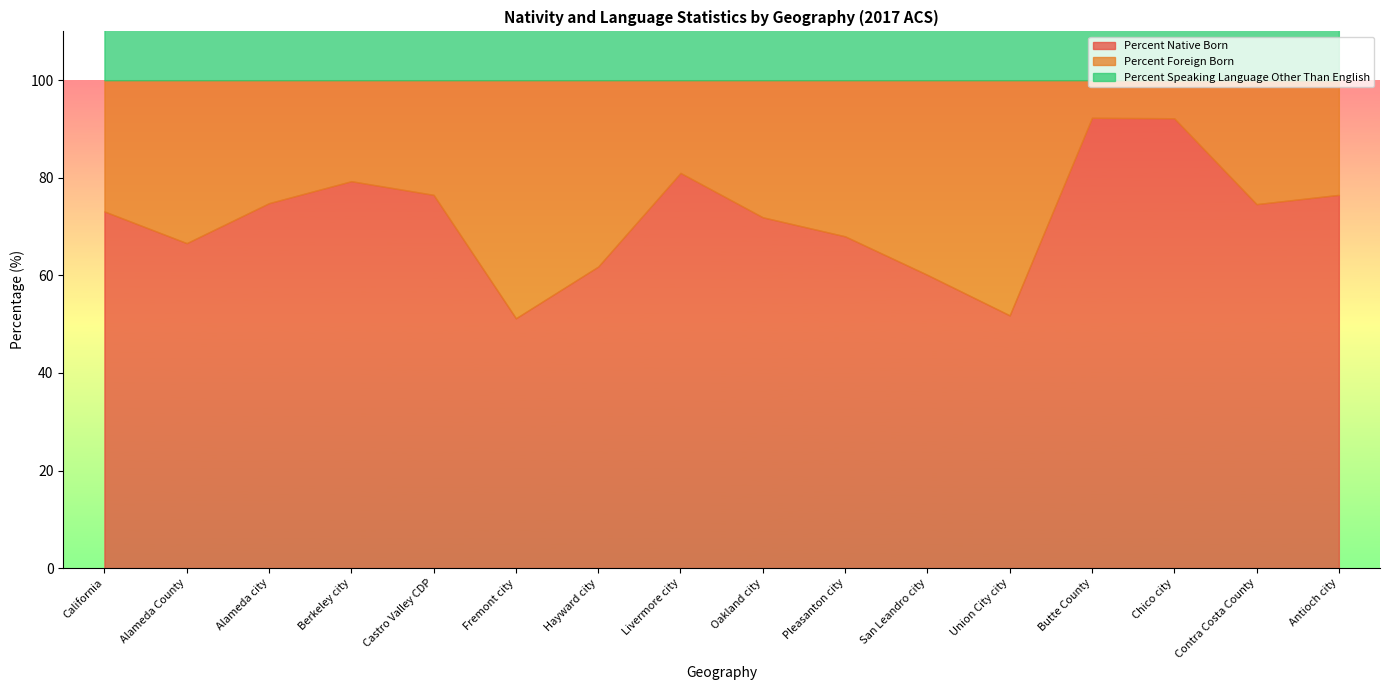

At which category is the sum across all series the highest?

Union City city